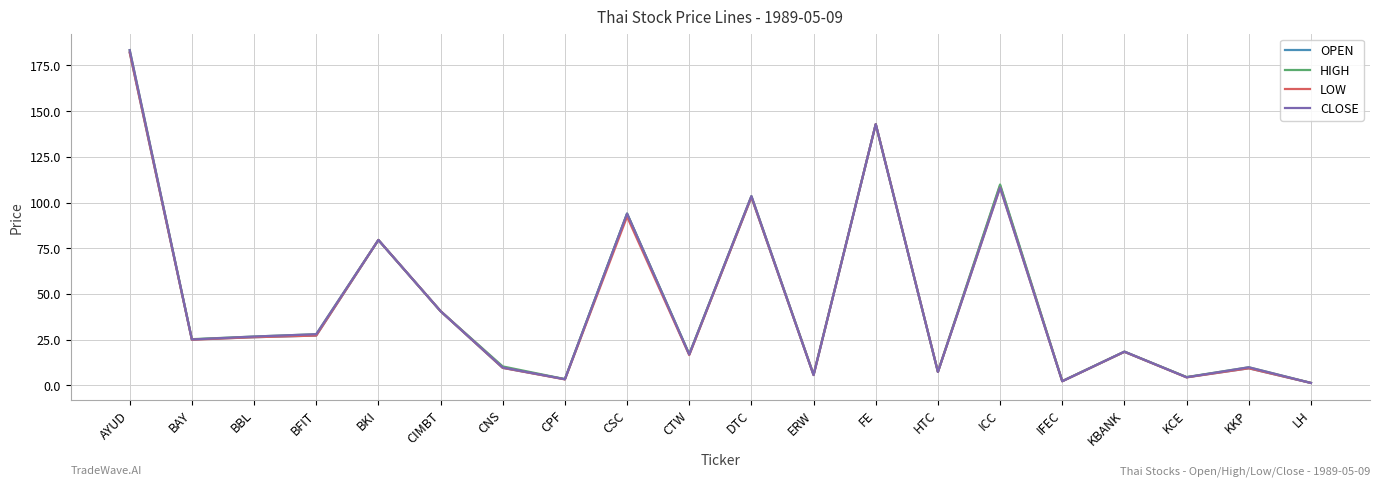

Where does the CLOSE series first go above 25?

AYUD